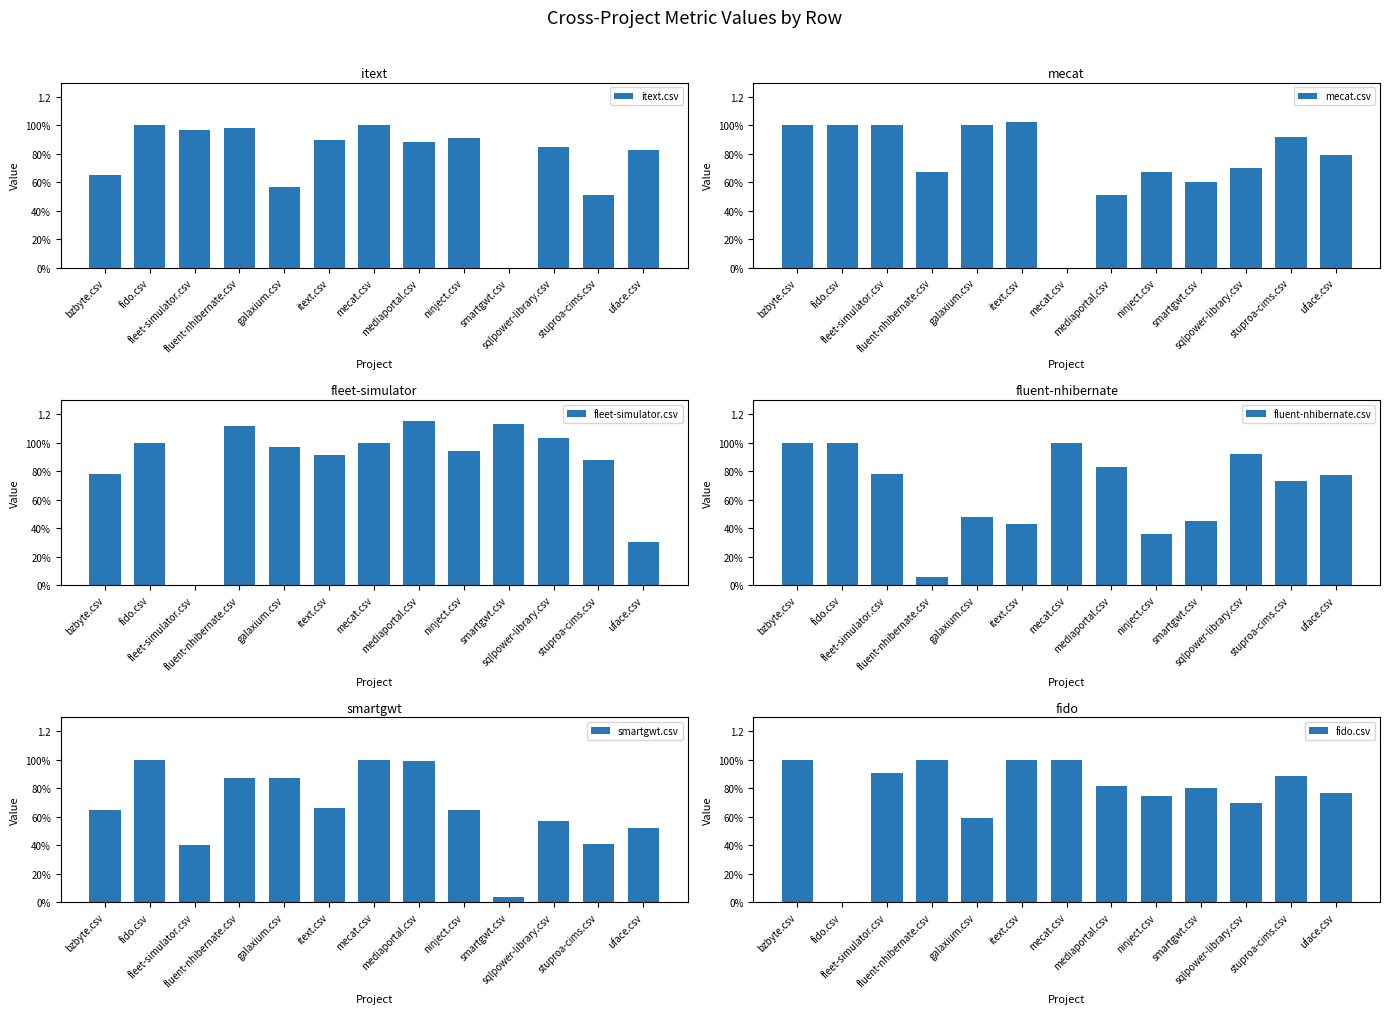

List the series in order of their peak value, lowest first.

itext.csv, fluent-nhibernate.csv, smartgwt.csv, fido.csv, mecat.csv, fleet-simulator.csv